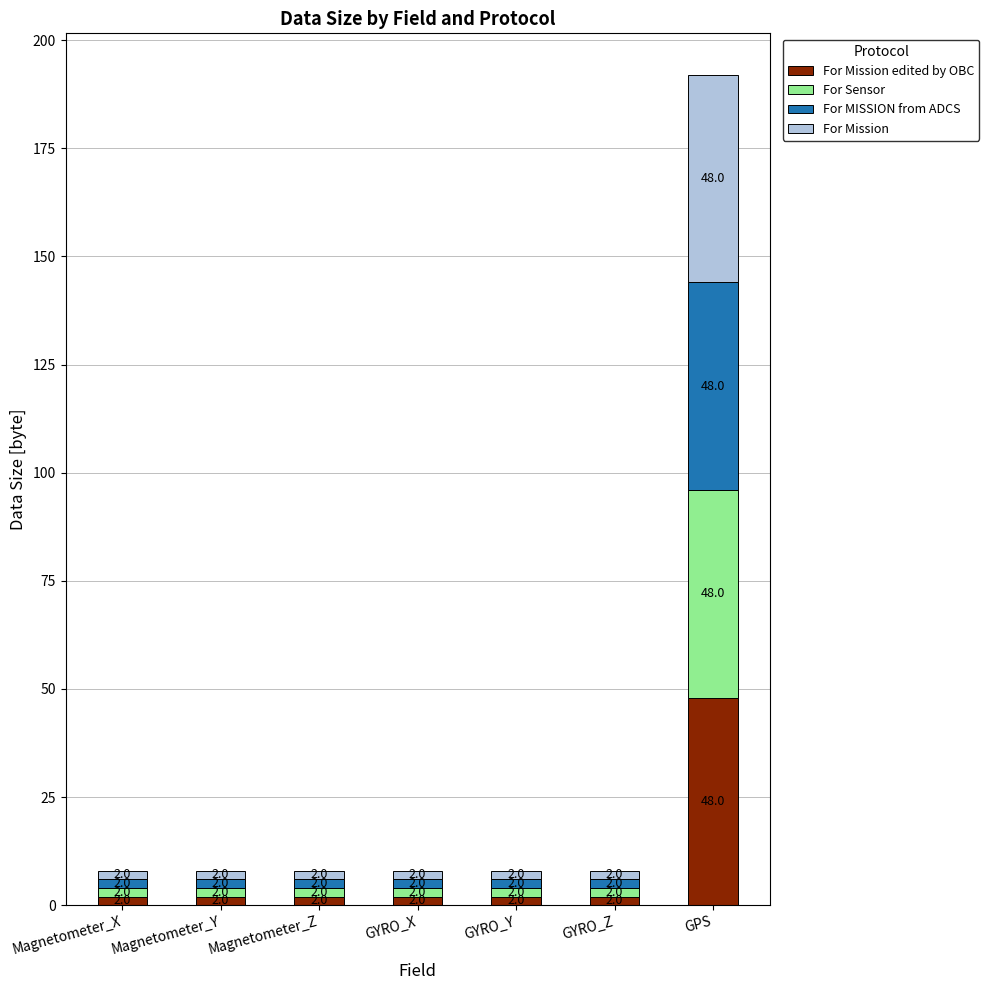

What are all the series names shown in the legend?

For Mission edited by OBC, For Sensor, For MISSION from ADCS, For Mission